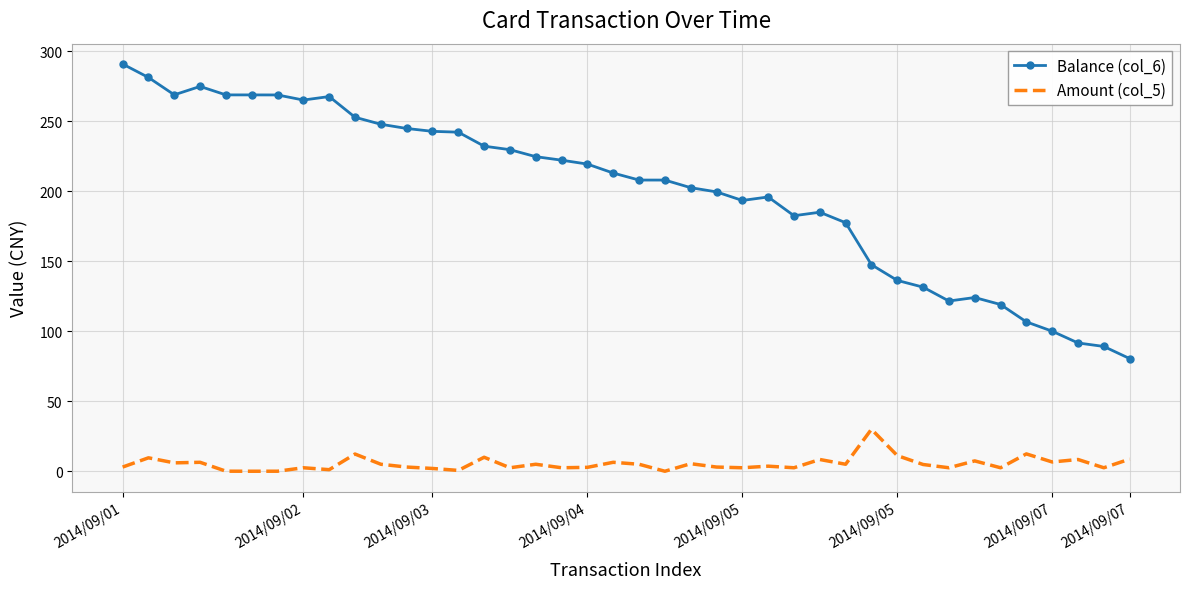

Which series has the largest range (max minus min)?

Balance (col_6)